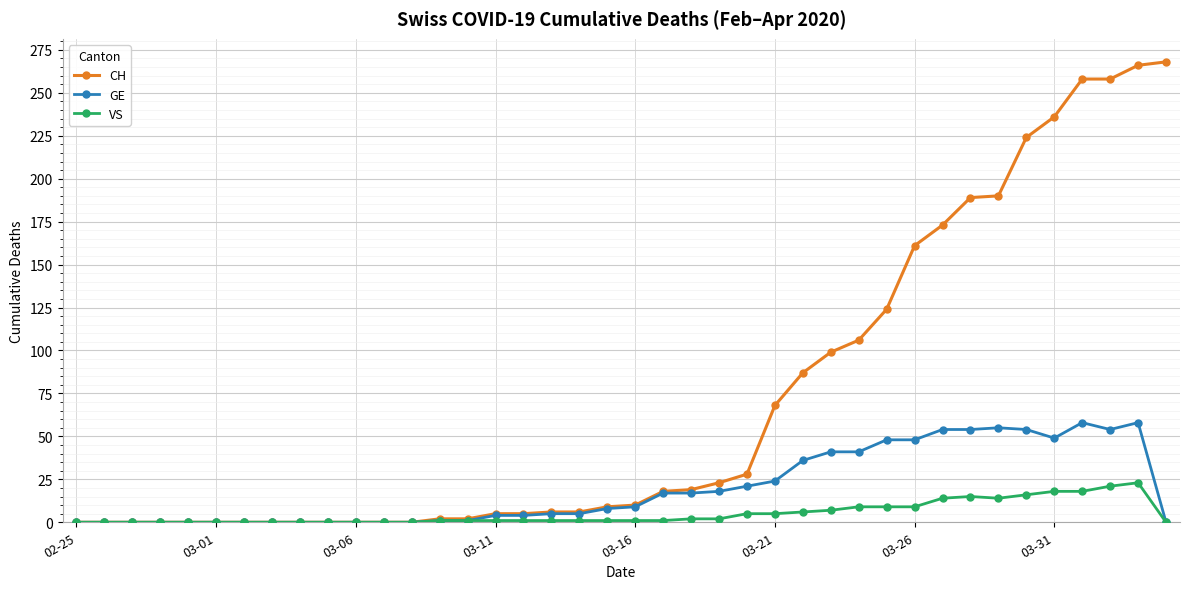

Which series has the largest range (max minus min)?

CH